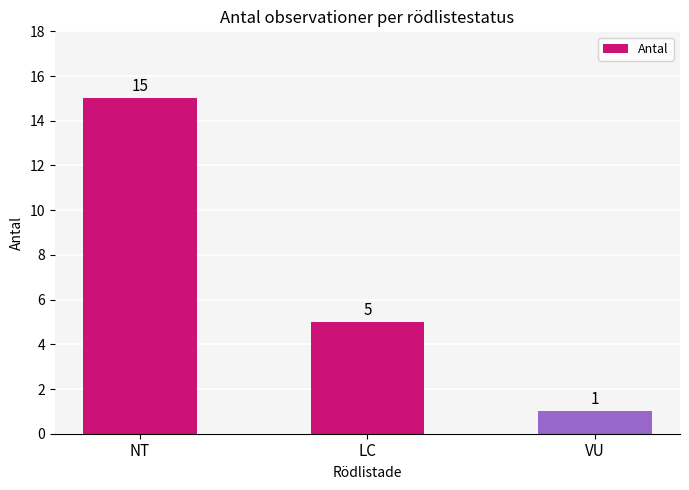

Which label corresponds to the smallest value in the chart?

VU